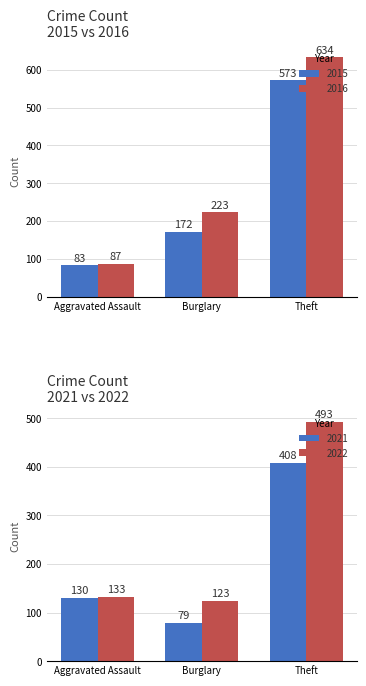

Is it true that 2015 equals 66 at Burglary?

False